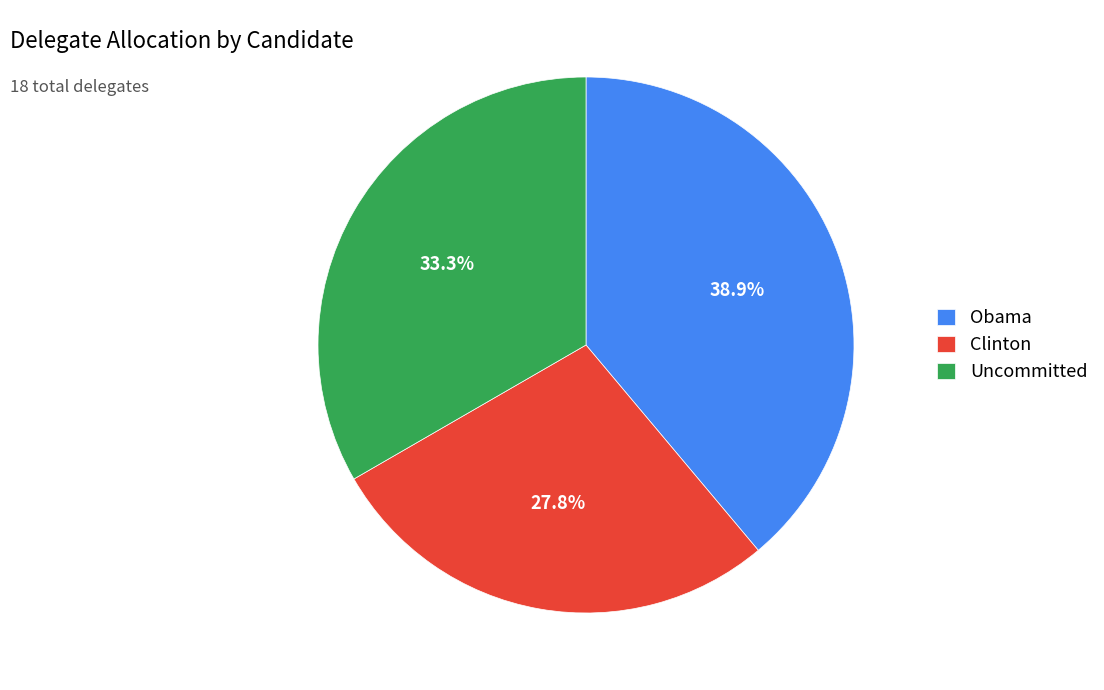

What is the largest slice in the pie chart?

Obama